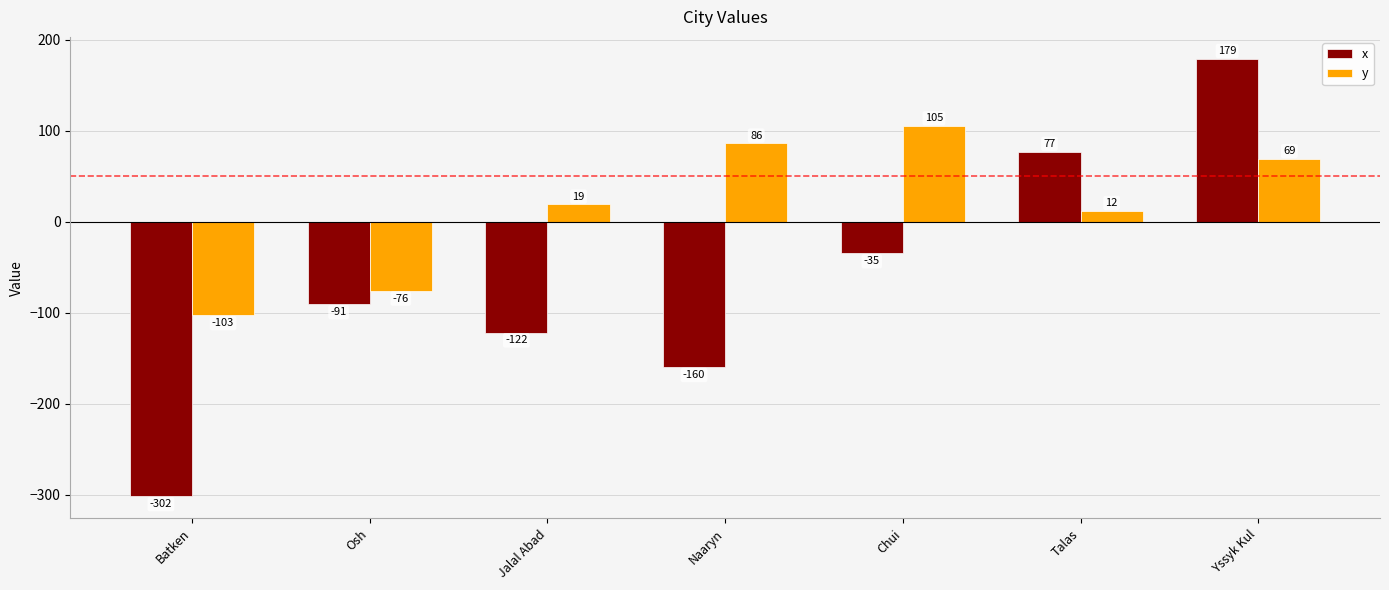

Reading left to right, transcribe all the data shown in this chart.

x: Batken=-302	Osh=-91	Jalal Abad=-122	Naaryn=-160	Chui=-35	Talas=77	Yssyk Kul=179
y: Batken=-103	Osh=-76	Jalal Abad=19	Naaryn=86	Chui=105	Talas=12	Yssyk Kul=69